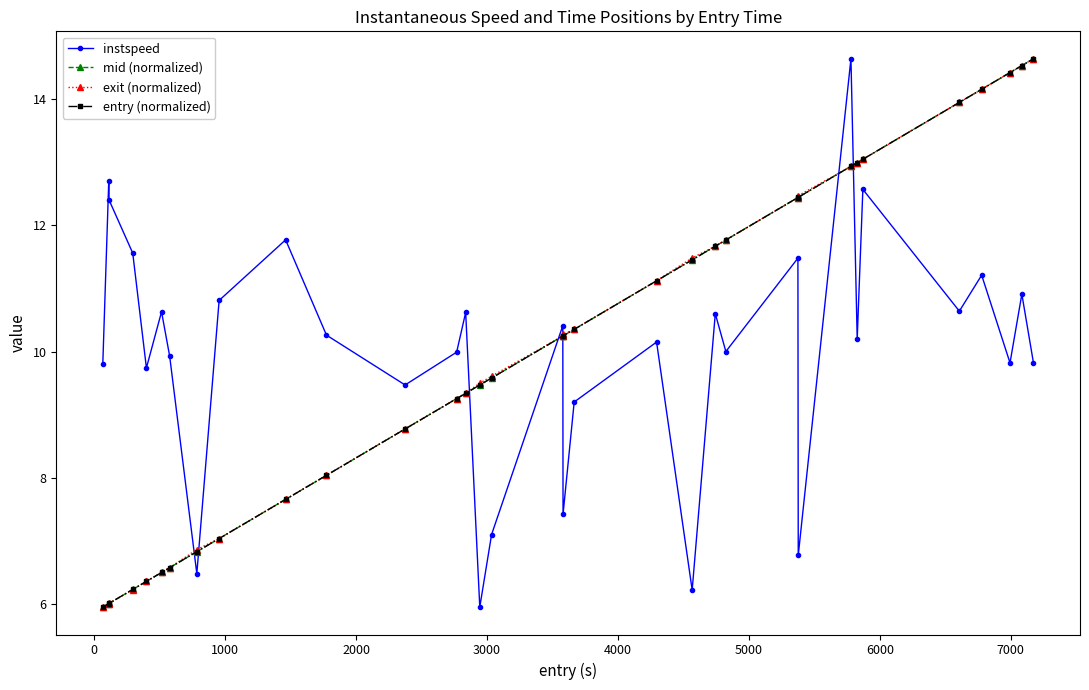

After their last crossing, which series has the higher values: mid (normalized) or instspeed?

mid (normalized)